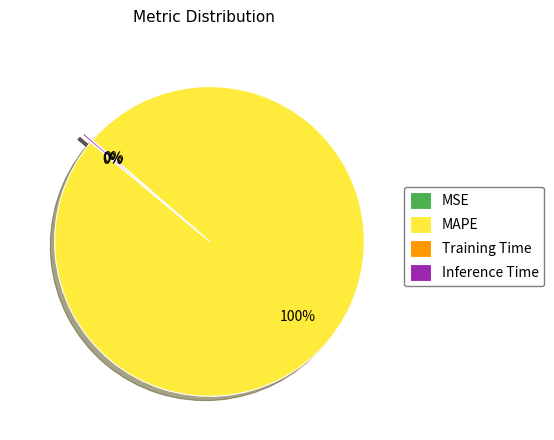

Is there any slice that represents more than half of the pie?

Yes